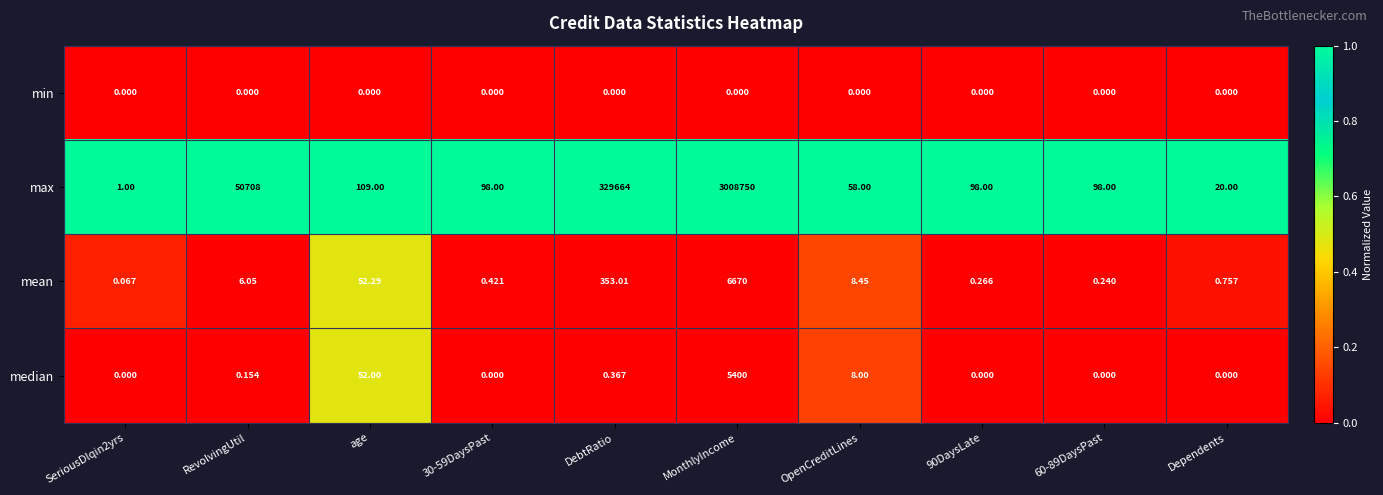

Is the value of mean at age greater than the value of max at 30-59DaysPast?

No